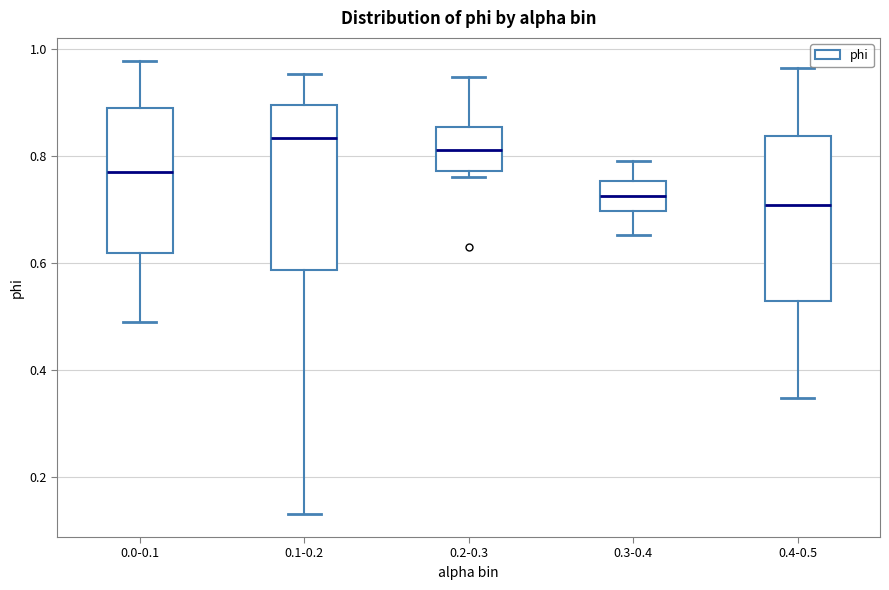

Reading left to right, read every box against the y-axis: the position of its median line, the range the box covers, and the ends of its whiskers. The values are not printed on the chart, so give them approximately, as read against the axis.

0.0-0.1: median 0.78, box 0.62 to 0.88, whiskers 0.50 to 0.98
0.1-0.2: median 0.84, box 0.58 to 0.90, whiskers 0.14 to 0.96
0.2-0.3: median 0.82, box 0.78 to 0.86, whiskers 0.76 to 0.94
0.3-0.4: median 0.72, box 0.70 to 0.76, whiskers 0.66 to 0.78
0.4-0.5: median 0.70, box 0.52 to 0.84, whiskers 0.34 to 0.96